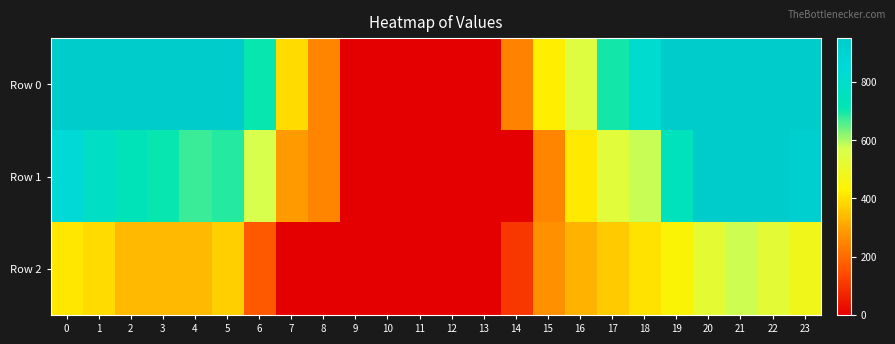

List the series in order of their overall mean, lowest first.

Row 2, Row 1, Row 0